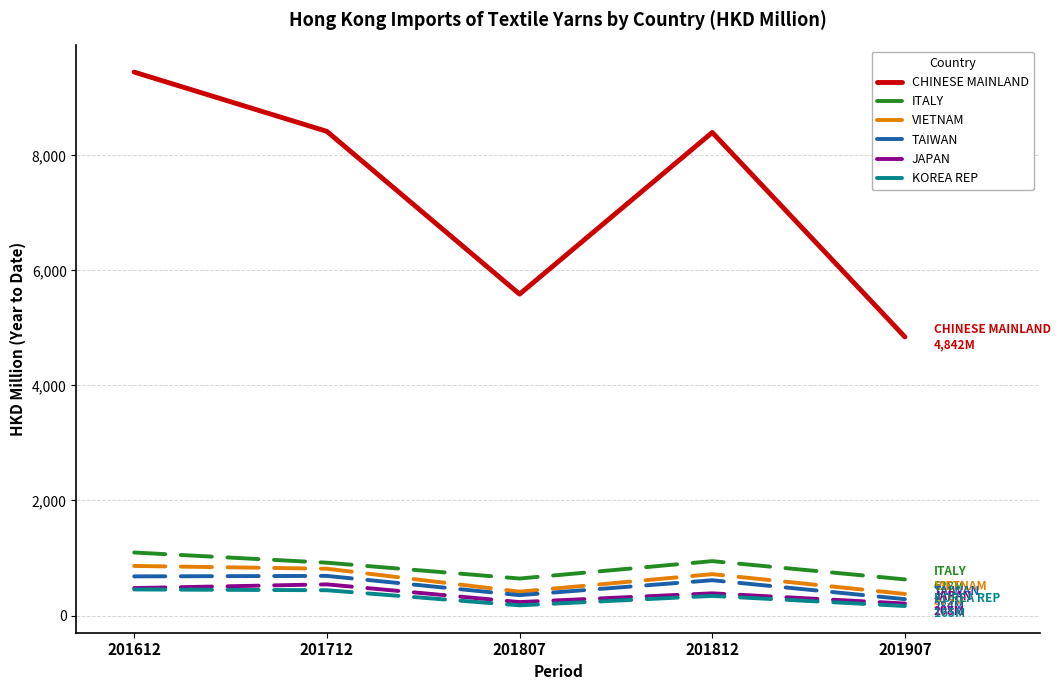

True or false: ITALY and KOREA REP intersect in this chart.

False